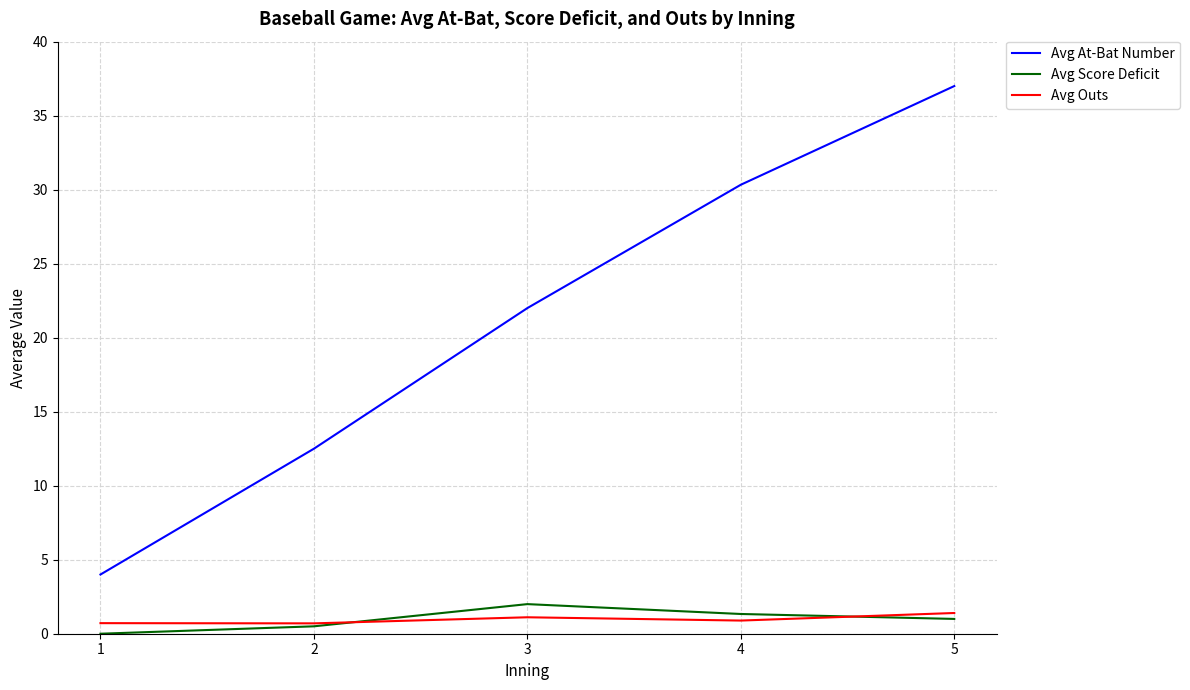

True or false: Avg At-Bat Number has more than 1 interior local peaks.

False